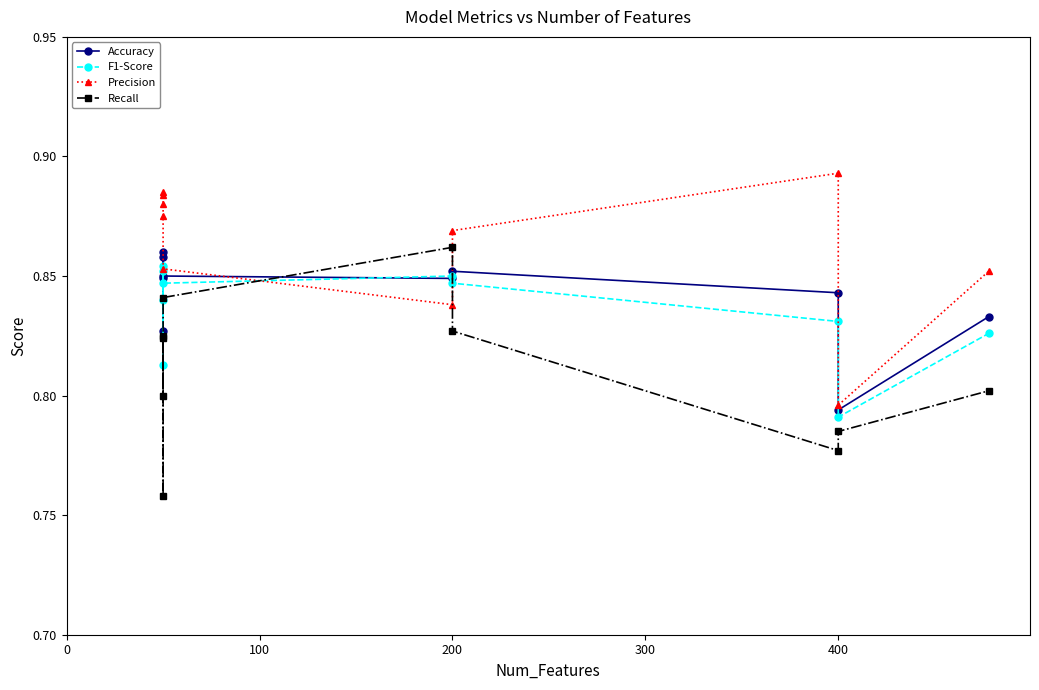

Rank the series at 400 from lowest to highest value.

Recall, F1-Score, Accuracy, Precision